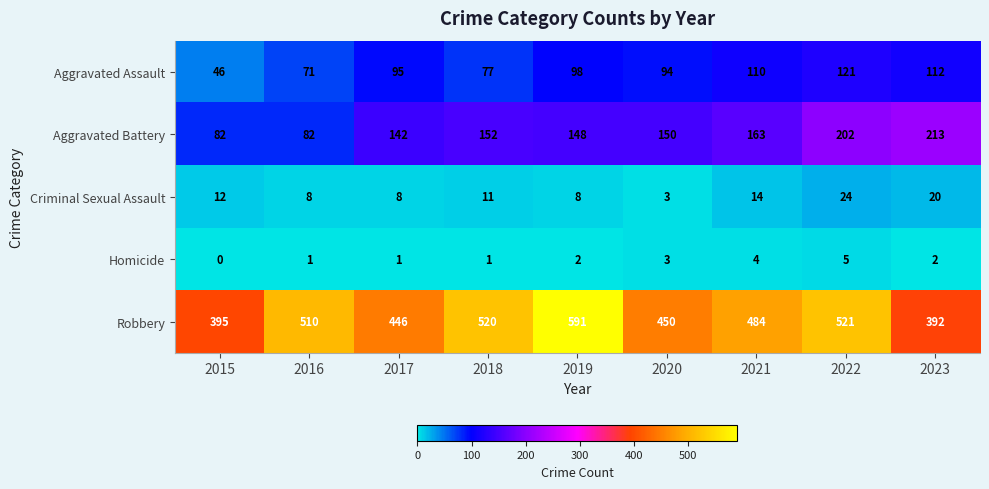

What is the spread (max minus min) of values at 2023?

390